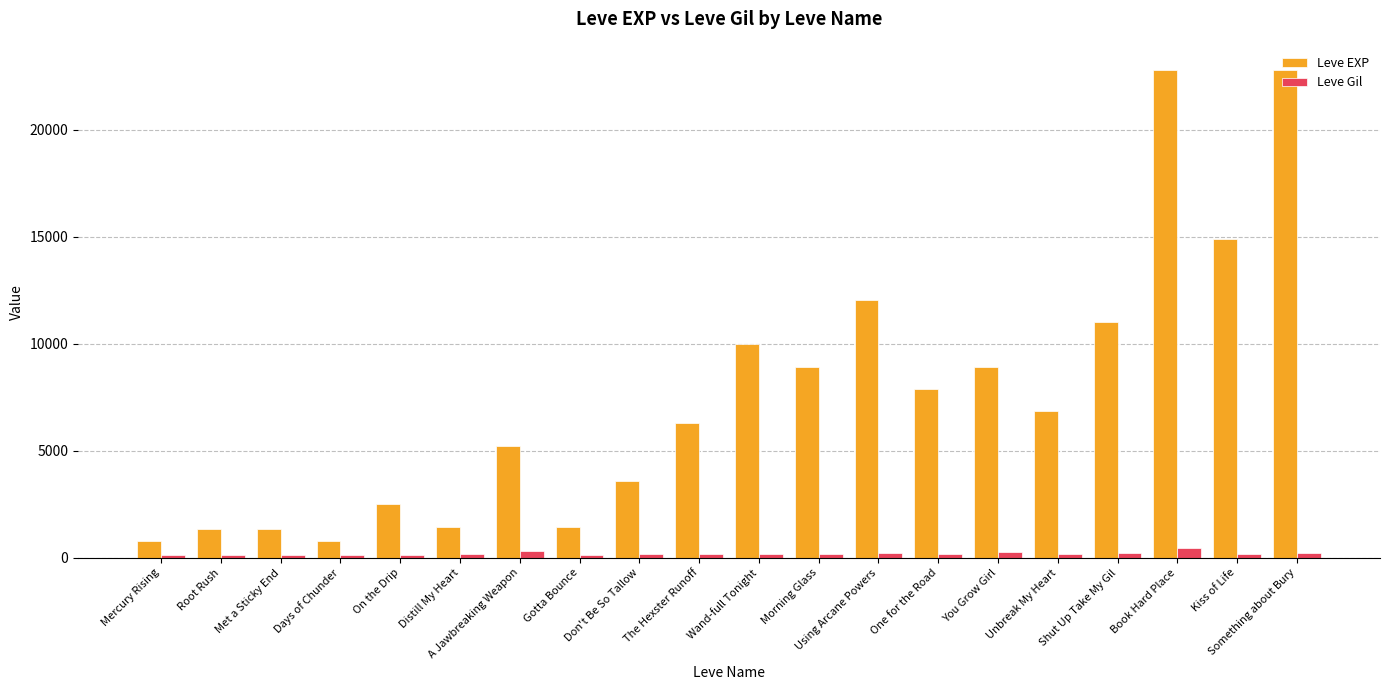

Read the Leve Gil value at Don't Be So Tallow, to the nearest 50.

150